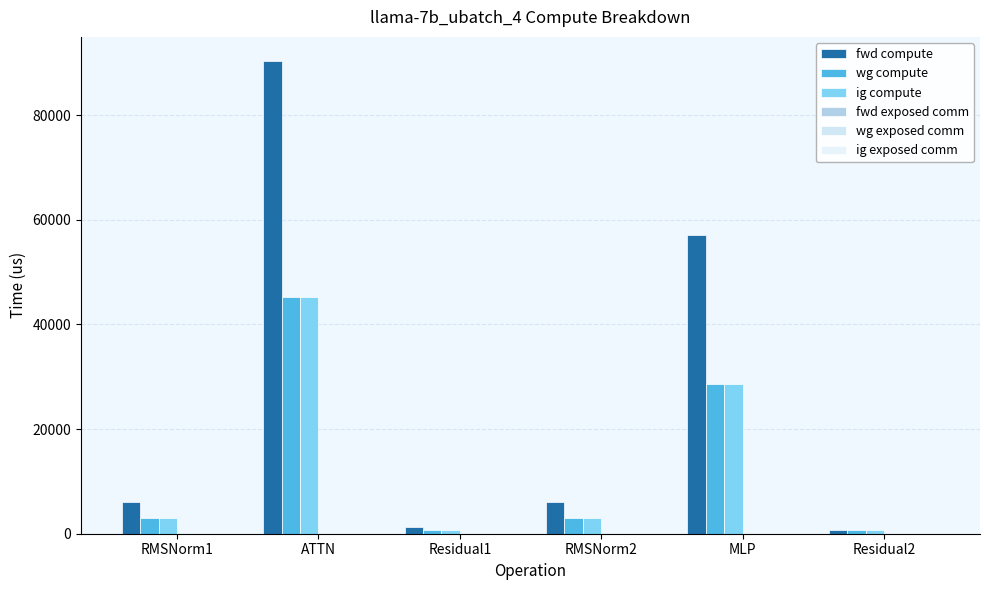

How many categories are shown in the chart?

6